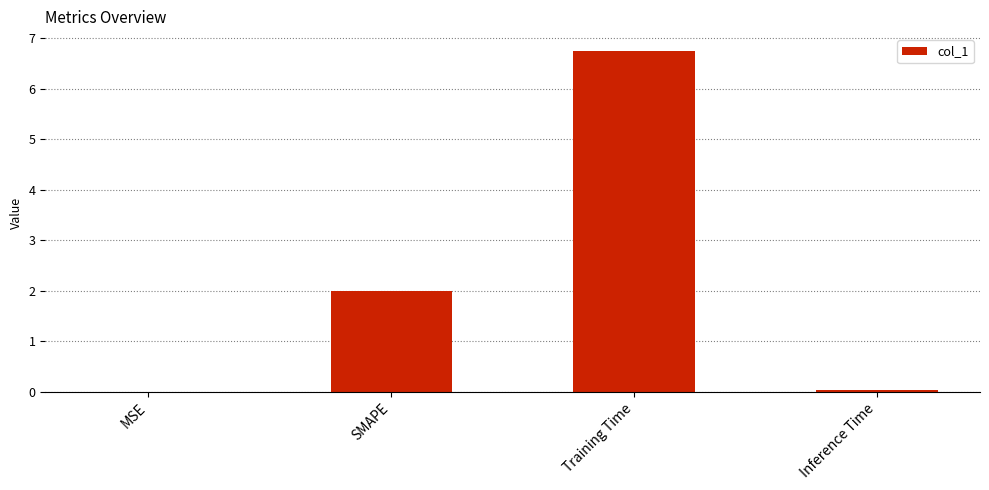

How many categories are shown in the chart?

4